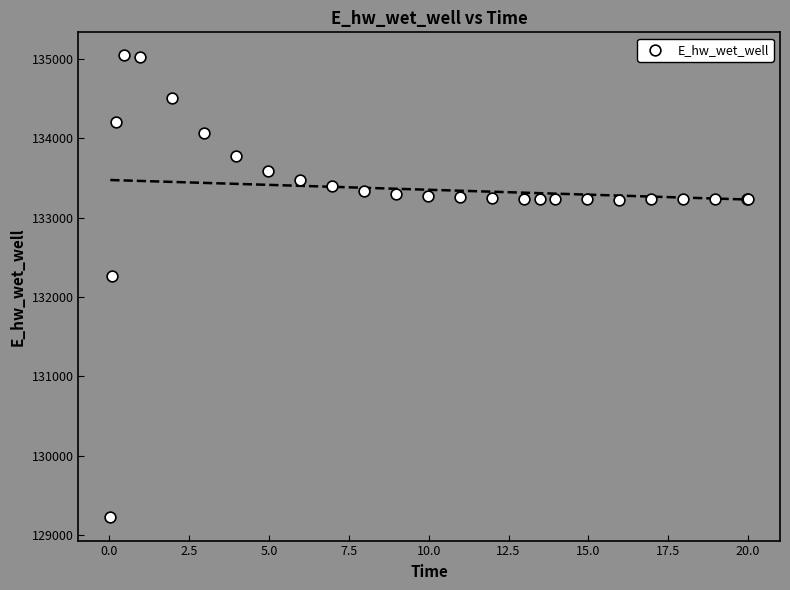

What Y value in the scatter plot is closest to 132132?

132259.4